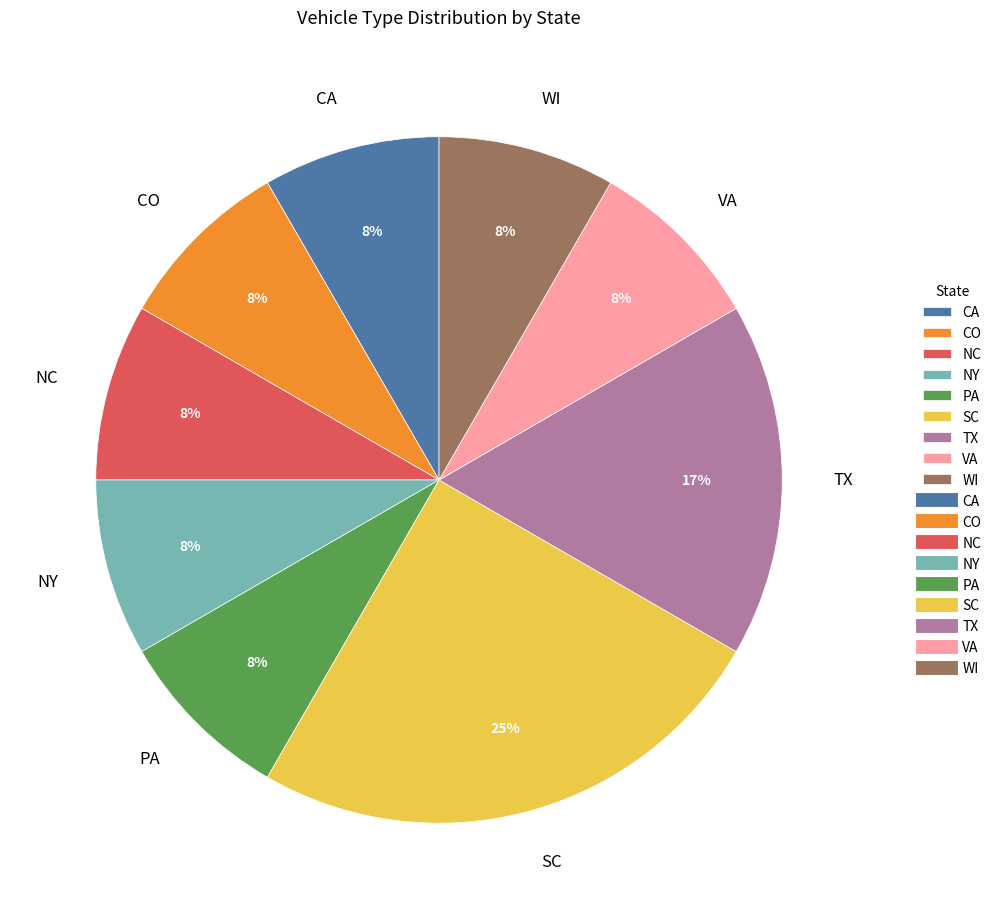

Approximately how many times larger is the value at NC compared to NY?

1.0